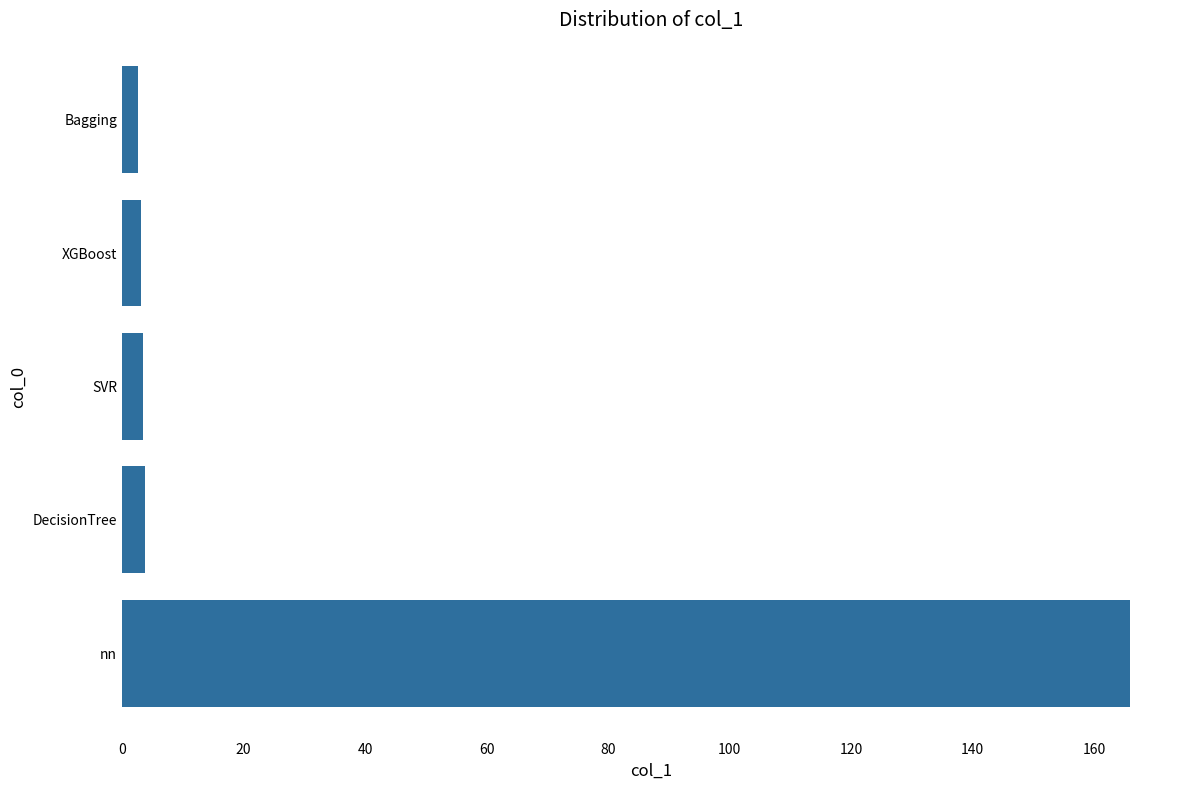

How many series are shown in this chart?

1